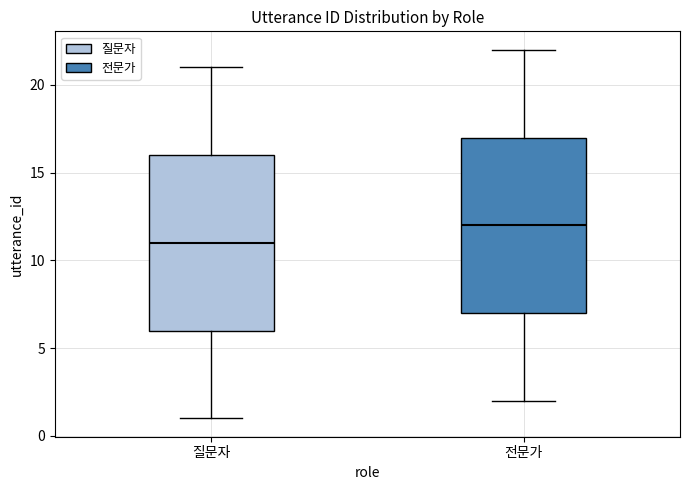

Reading left to right, transcribe this box plot: for each box, give where its median line is, the range the box spans, and where its two whiskers end, as read against the y-axis. The values are not printed on the chart, so give them approximately, as read against the axis.

질문자: median 11, box 6 to 16, whiskers 1 to 21
전문가: median 12, box 7 to 17, whiskers 2 to 22